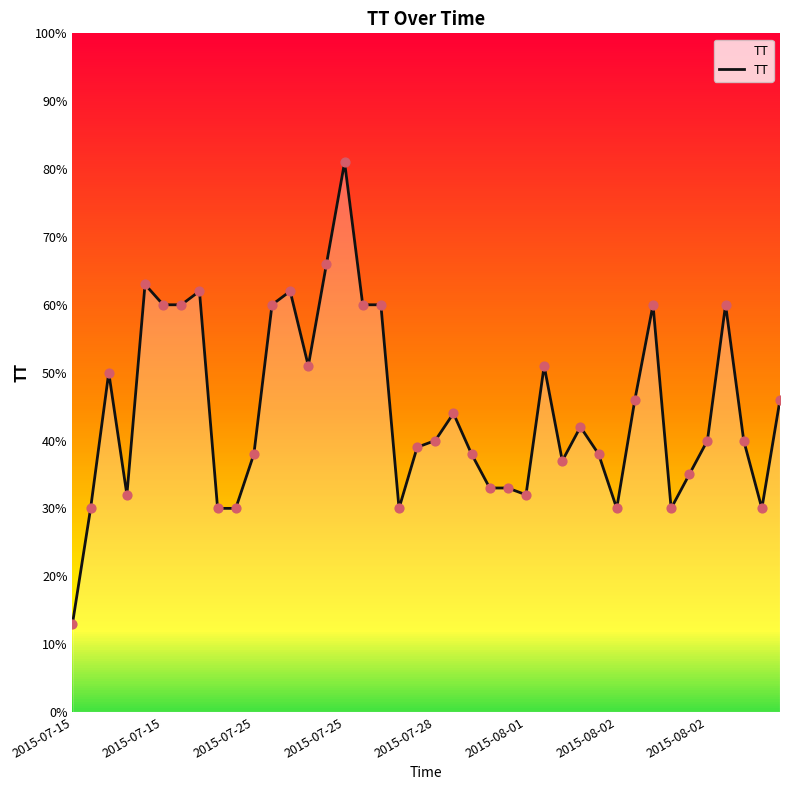

What is the difference between the maximum and minimum values?

68